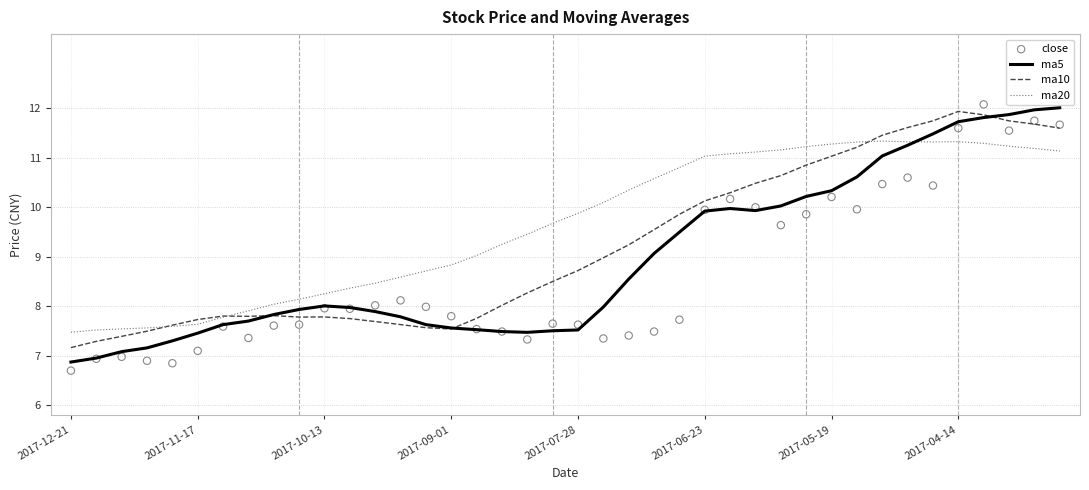

Is the value of ma5 at 26 greater than the value of ma20 at 11?

Yes